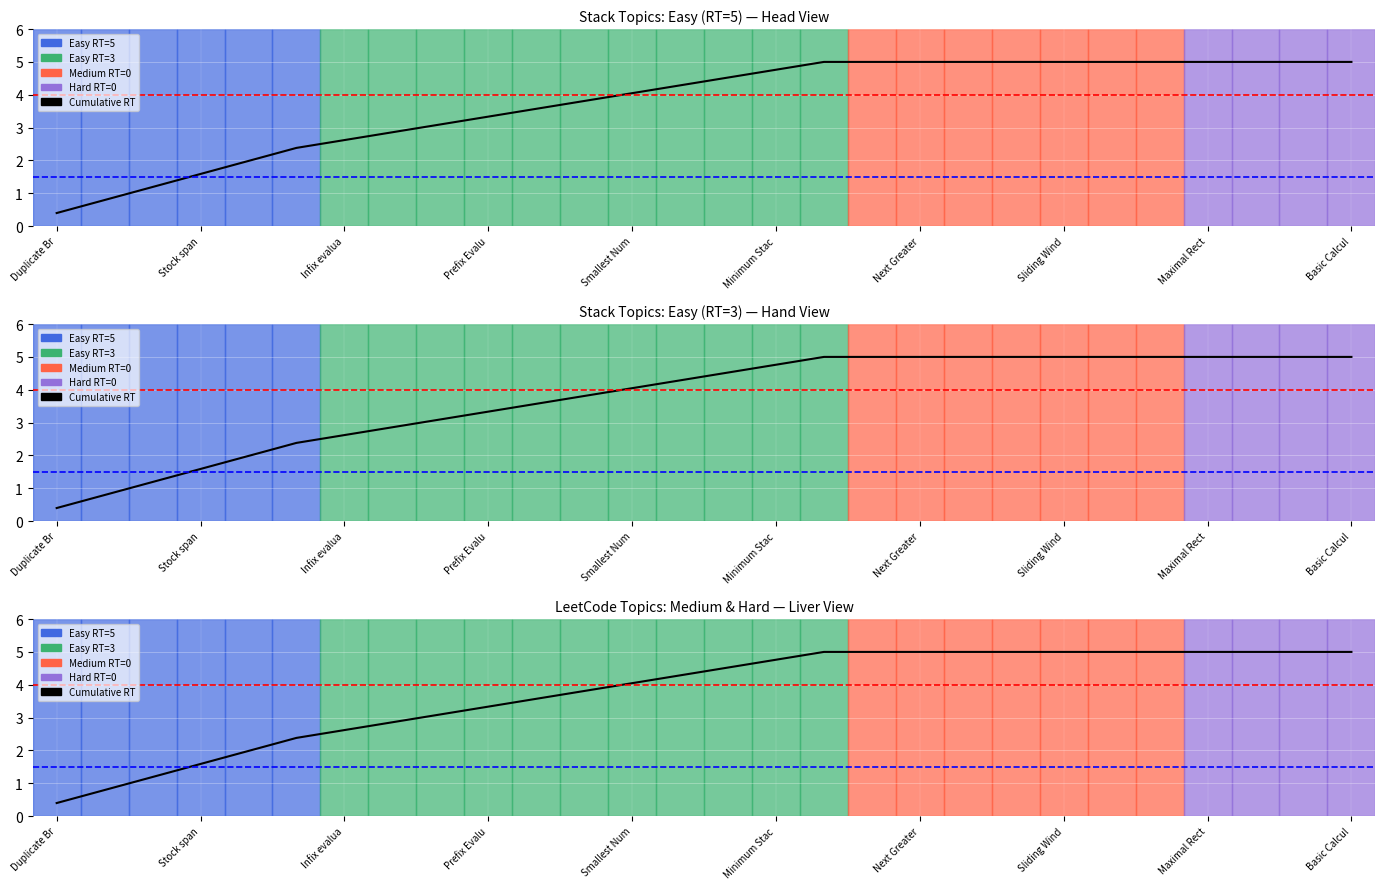

The value at Stock span is 2.5. True or false?

False